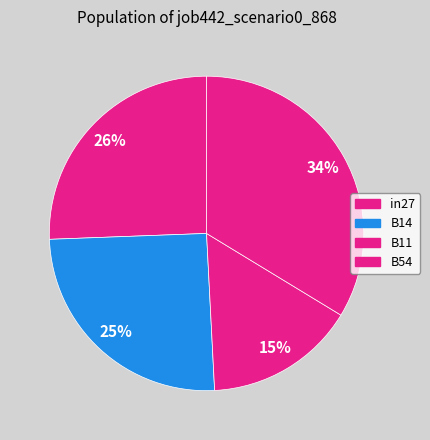

Count the number of slices in the pie.

4